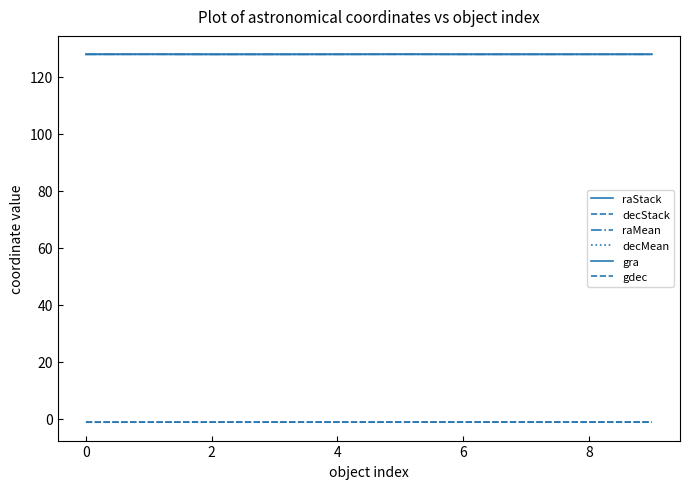

True or false: decMean has more than 2 points higher than both neighbors.

False